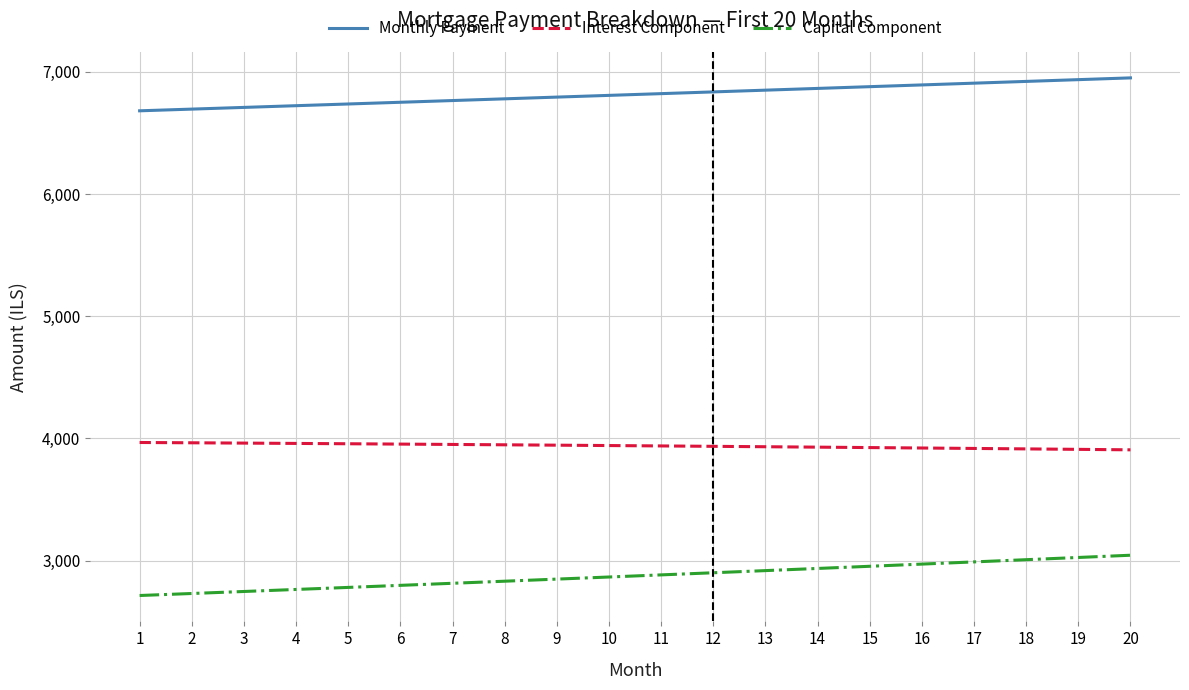

The value of Interest Component at 12 is 3935.1. True or false?

True